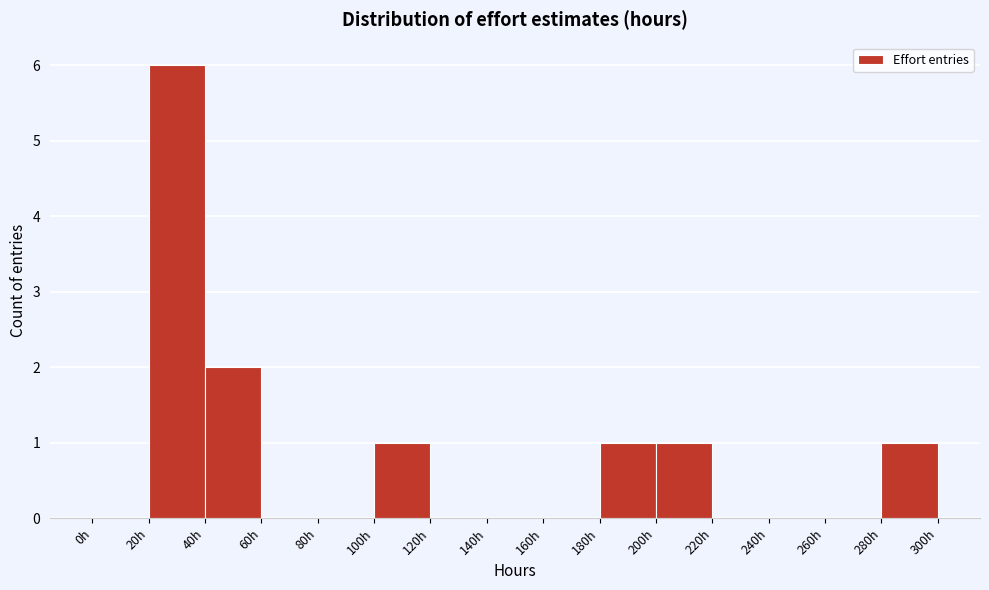

What is the height of the bar covering 180 to 200 on the x-axis? The values are not printed on the chart, so give them approximately, as read against the axis.

1